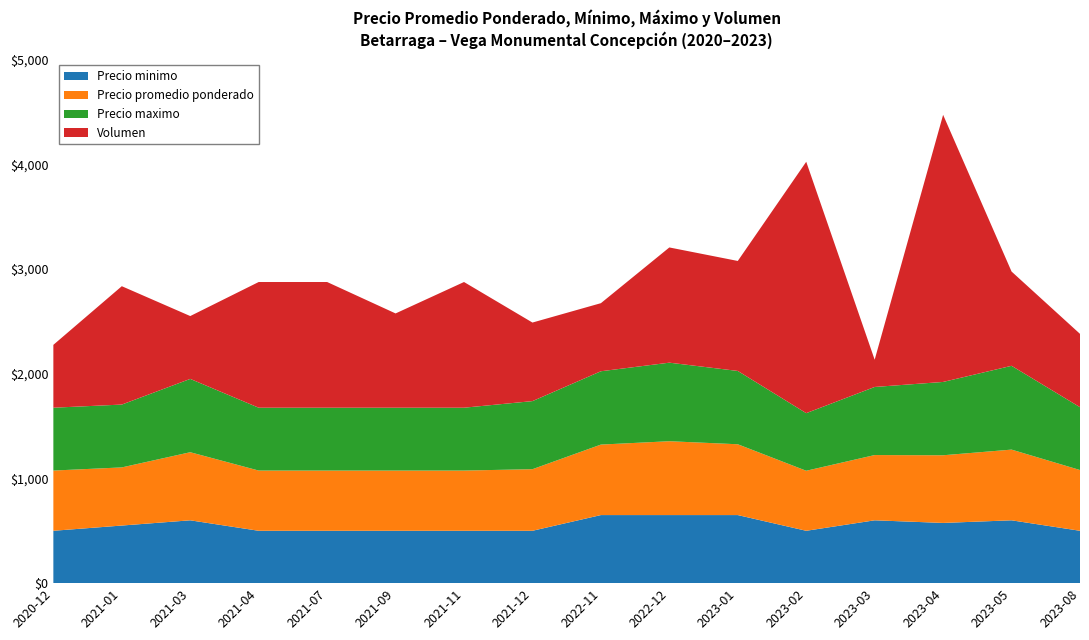

Reading left to right, list all the values displayed in this chart.

Precio minimo: 2020-12=500	2021-01=550	2021-03=600	2021-04=500	2021-07=500	2021-09=500	2021-11=500	2021-12=500	2022-11=650	2022-12=650	2023-01=650	2023-02=500	2023-03=600	2023-04=575	2023-05=600	2023-08=500
Precio promedio ponderado: 2020-12=575	2021-01=555	2021-03=650	2021-04=575	2021-07=575	2021-09=575	2021-11=575	2021-12=588	2022-11=673	2022-12=705	2023-01=676	2023-02=573	2023-03=623	2023-04=646	2023-05=675	2023-08=580
Precio maximo: 2020-12=600	2021-01=600	2021-03=700	2021-04=600	2021-07=600	2021-09=600	2021-11=600	2021-12=650	2022-11=700	2022-12=750	2023-01=700	2023-02=550	2023-03=650	2023-04=700	2023-05=800	2023-08=600
Volumen: 2020-12=600	2021-01=1130	2021-03=600	2021-04=1200	2021-07=1200	2021-09=900	2021-11=1200	2021-12=750	2022-11=650	2022-12=1100	2023-01=1050	2023-02=2400	2023-03=260	2023-04=2550	2023-05=900	2023-08=700